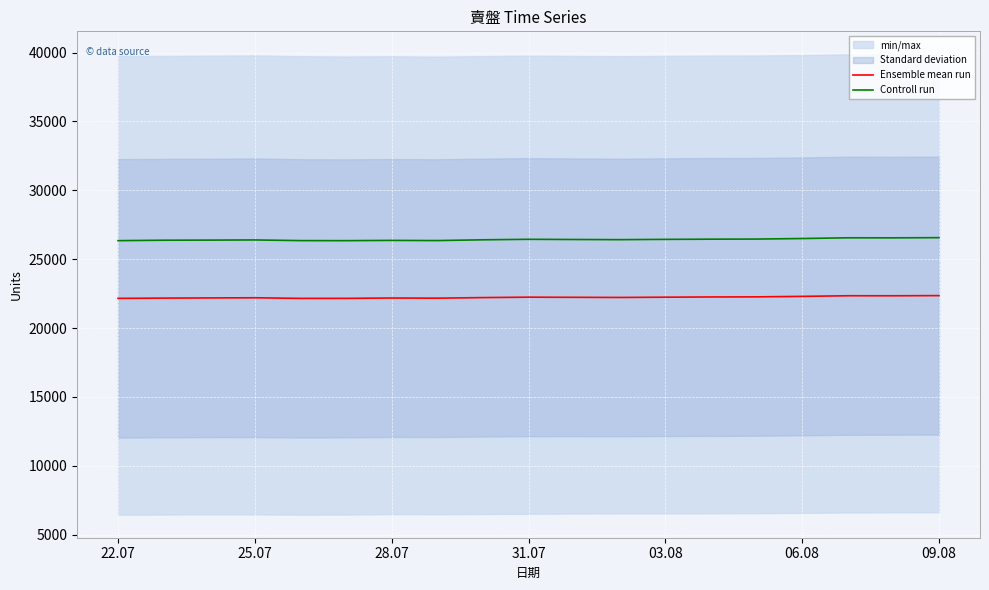

Which series has the largest range (max minus min)?

Controll run